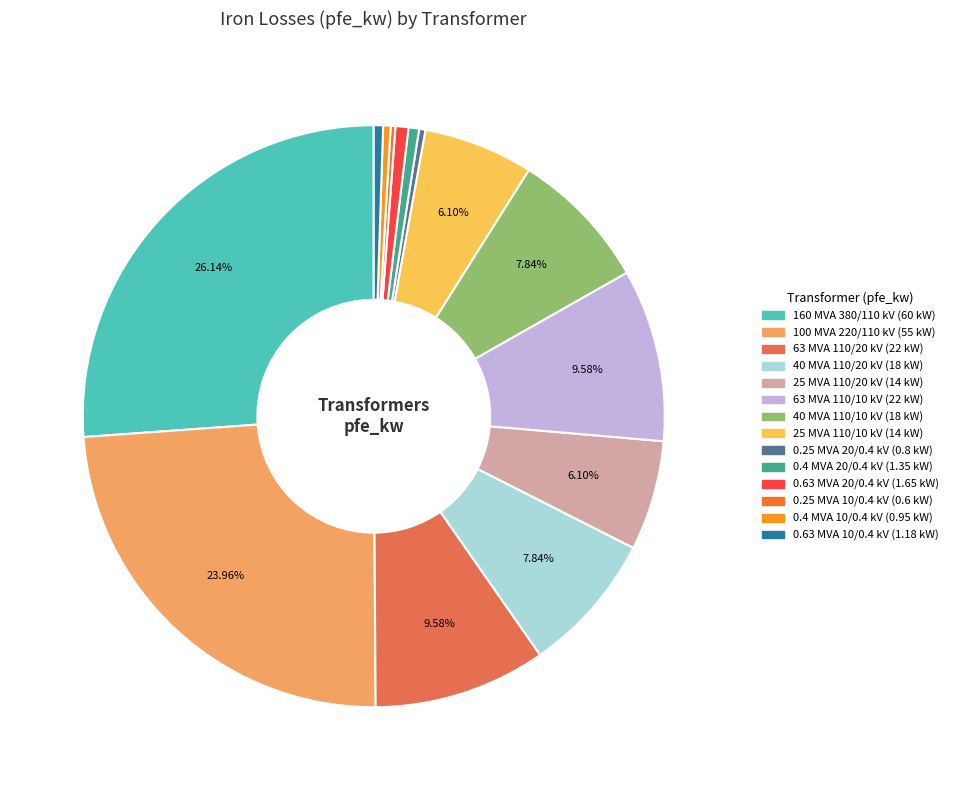

Is it true that 40 MVA 110/10 kV is 8% of the pie?

True